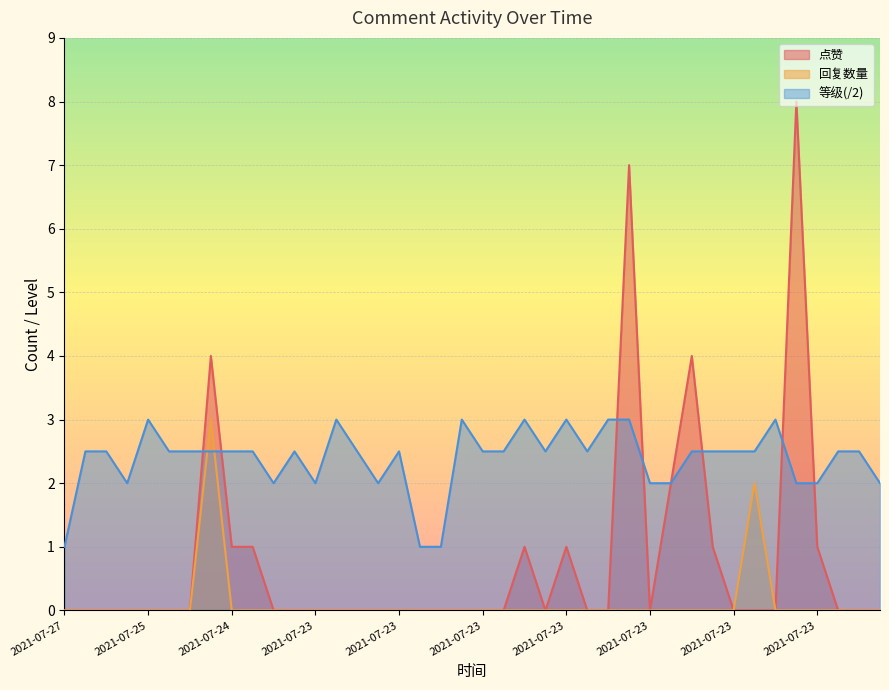

How many series are shown in this chart?

3